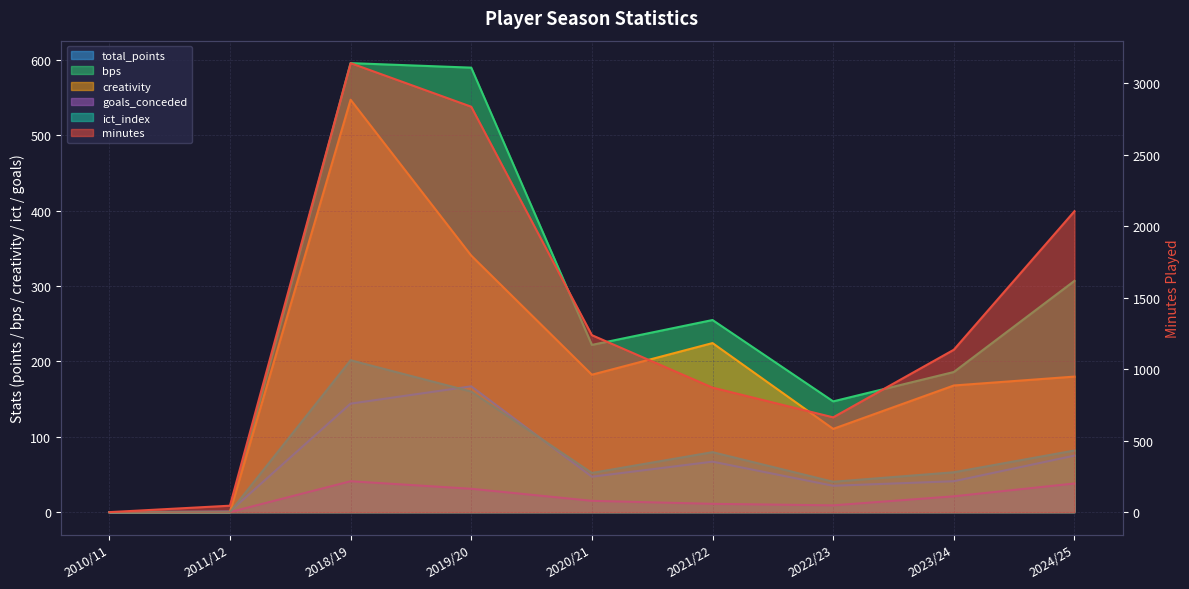

Between which two adjacent categories do bps and total_points first intersect?

2011/12 and 2018/19